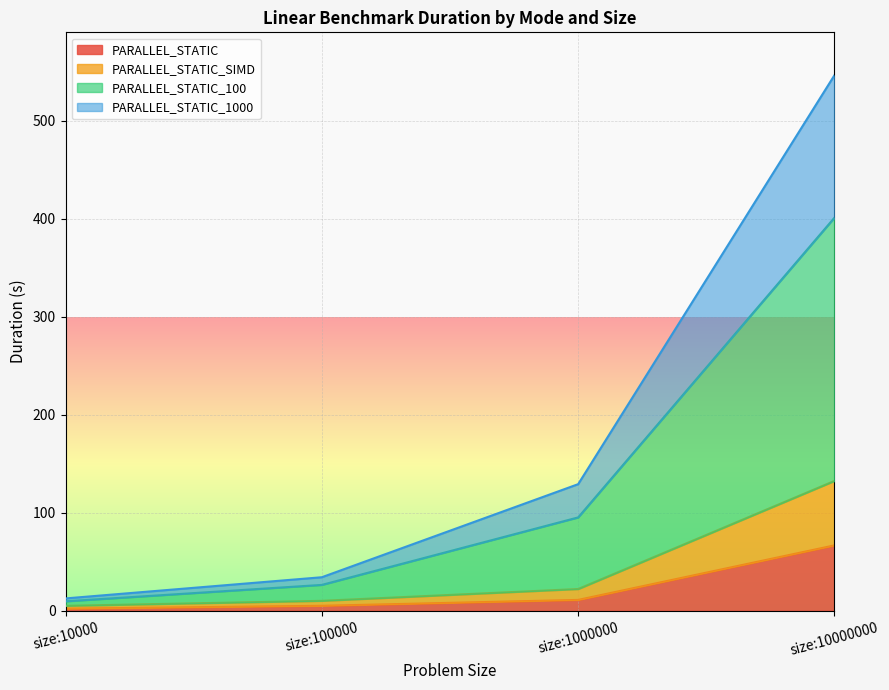

How many values in the PARALLEL_STATIC series are below 11?

2